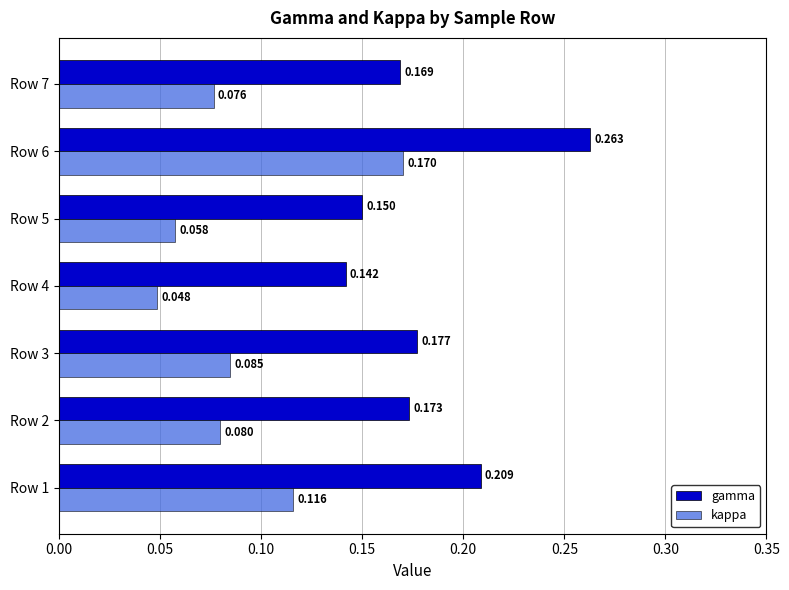

Which series has the largest range (max minus min)?

kappa